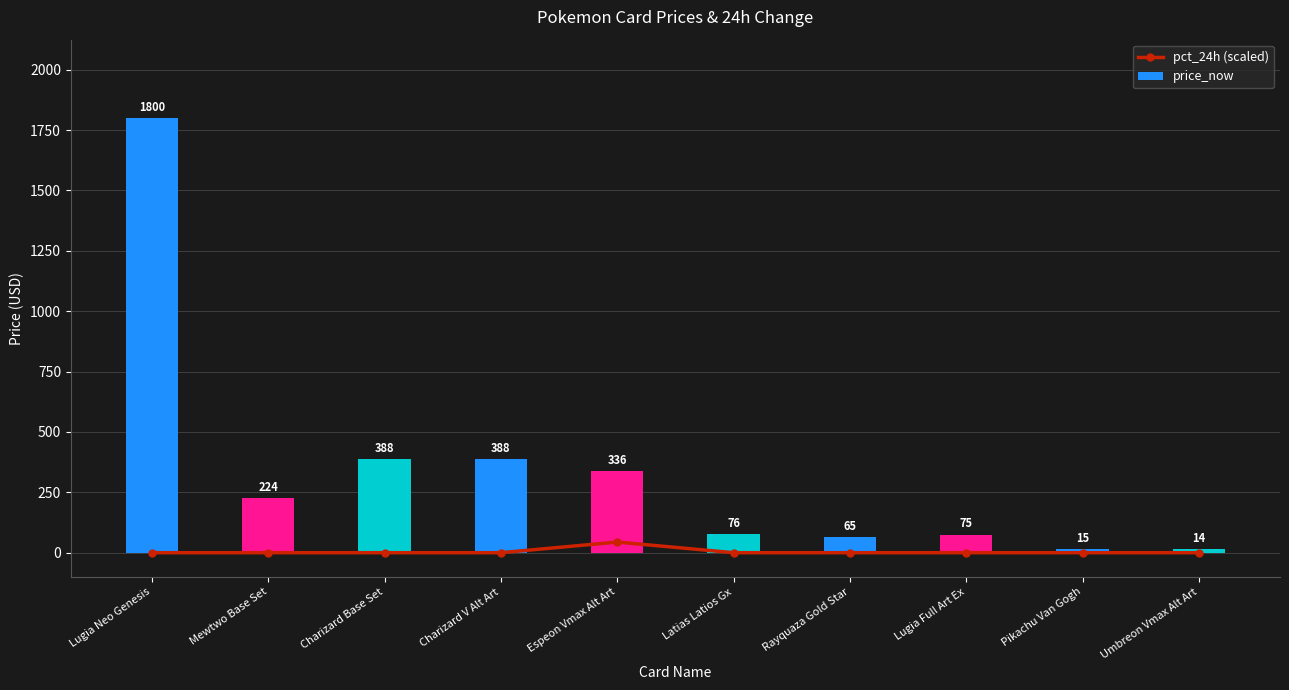

Rank the series by their maximum value, from lowest to highest.

pct_24h (scaled), price_now